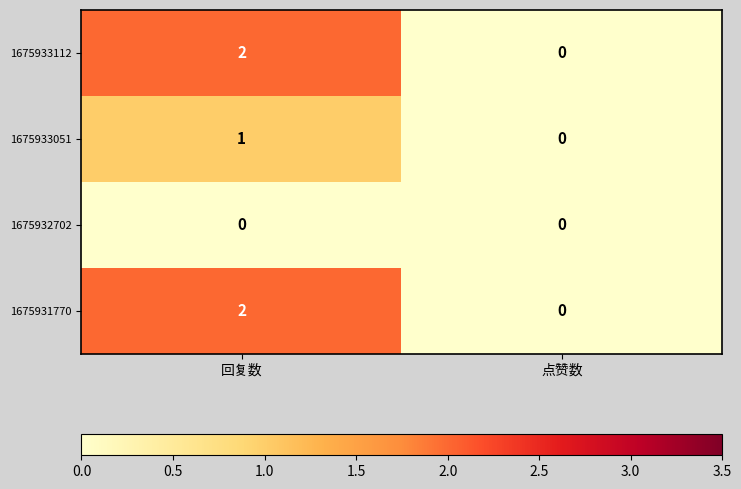

At which label does 1675931770 reach its minimum?

点赞数